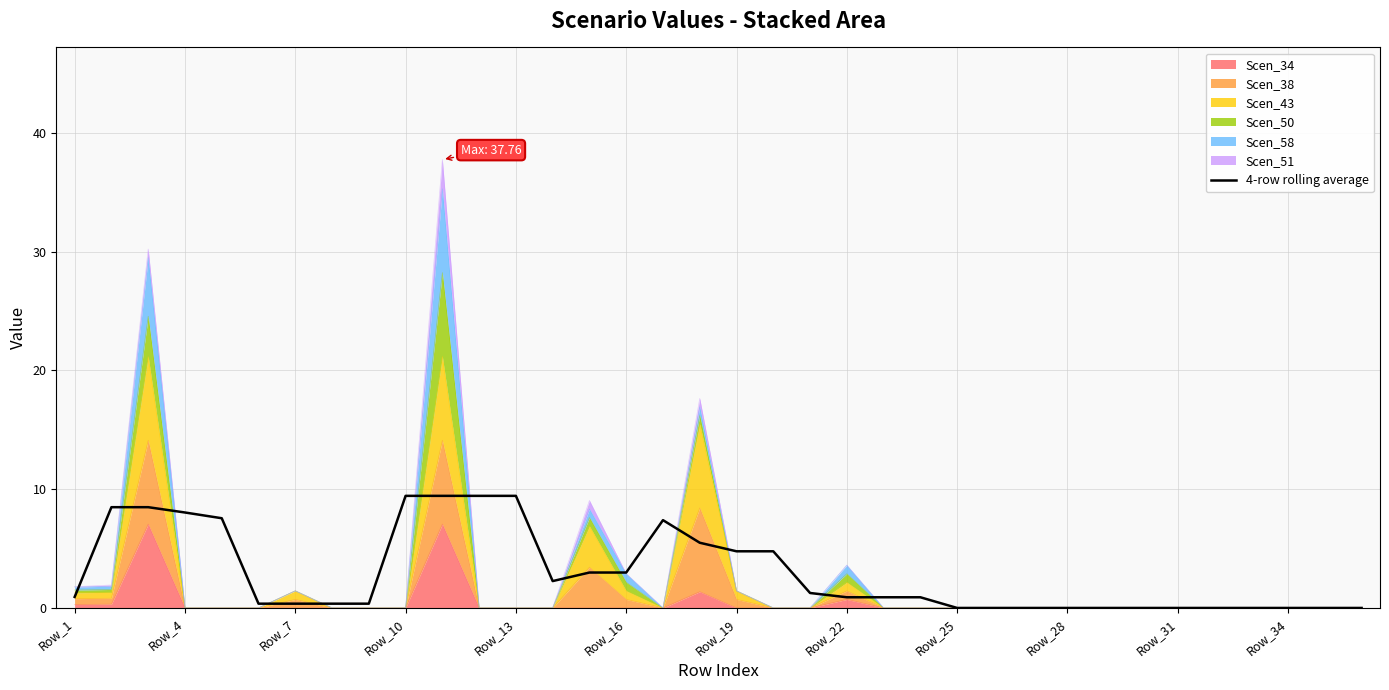

What is the difference between the maximum and minimum values?

9.4